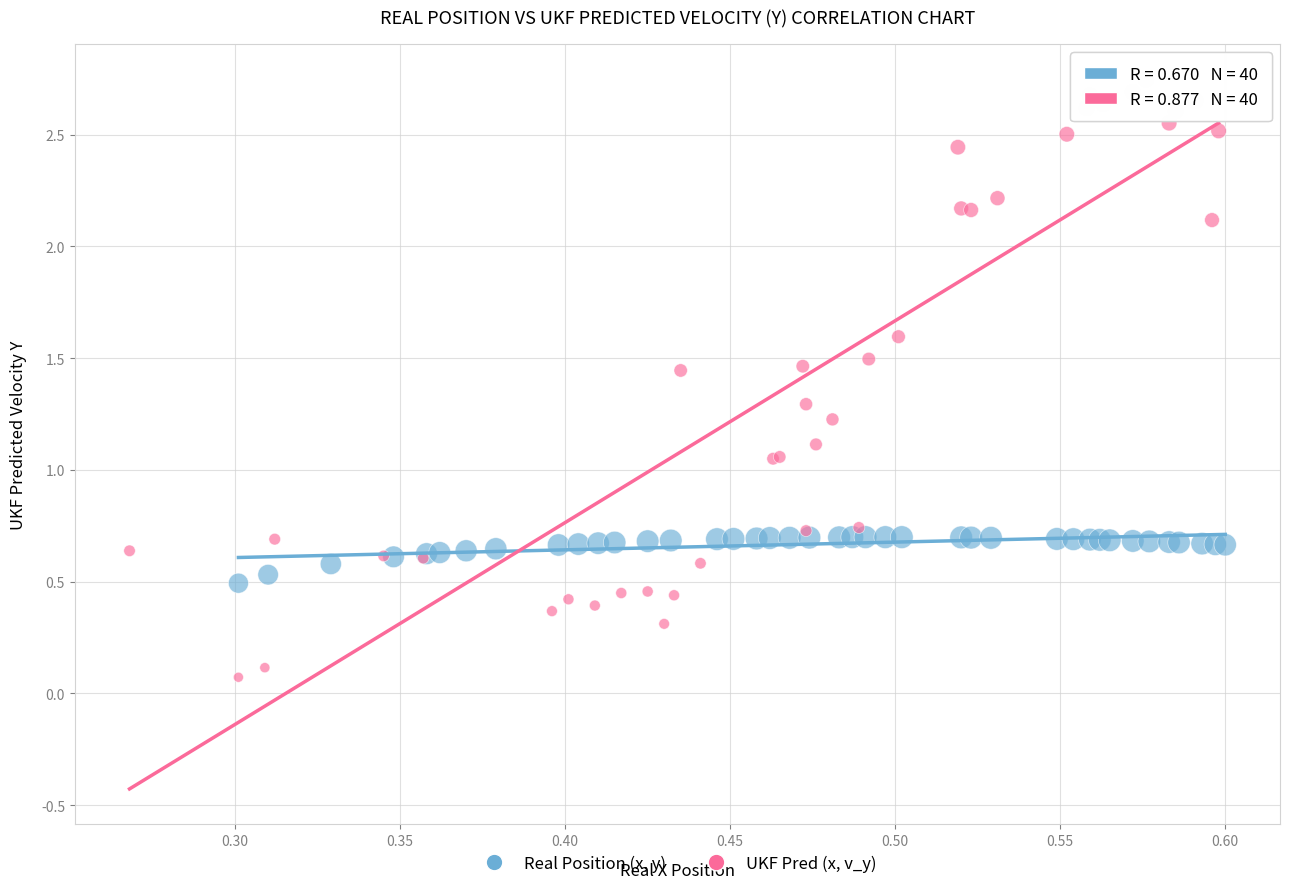

Which series contains the highest Y value?

UKF Pred (x, v_y)